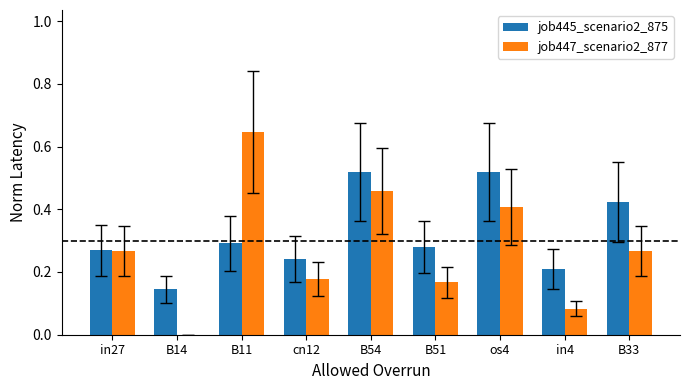

Is the value of job445_scenario2_875 at cn12 greater than the value of job447_scenario2_877 at in27?

No